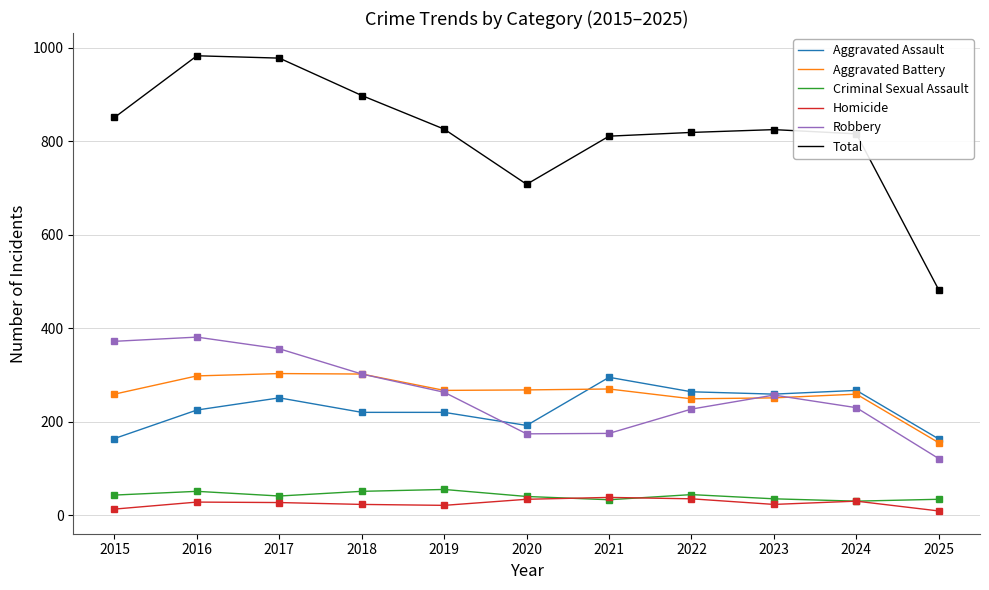

Which series has the widest spread of values?

Total